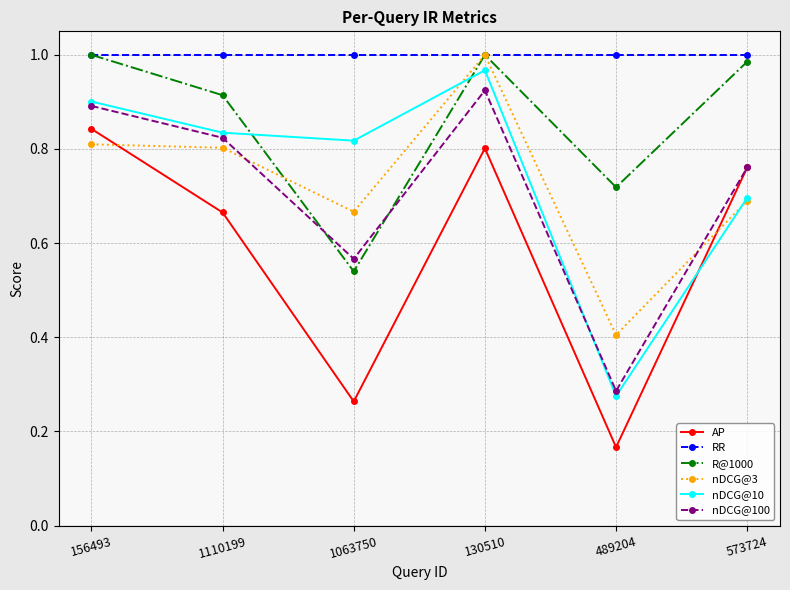

Rank the categories by nDCG@100 value from lowest to highest.

489204, 1063750, 573724, 1110199, 156493, 130510